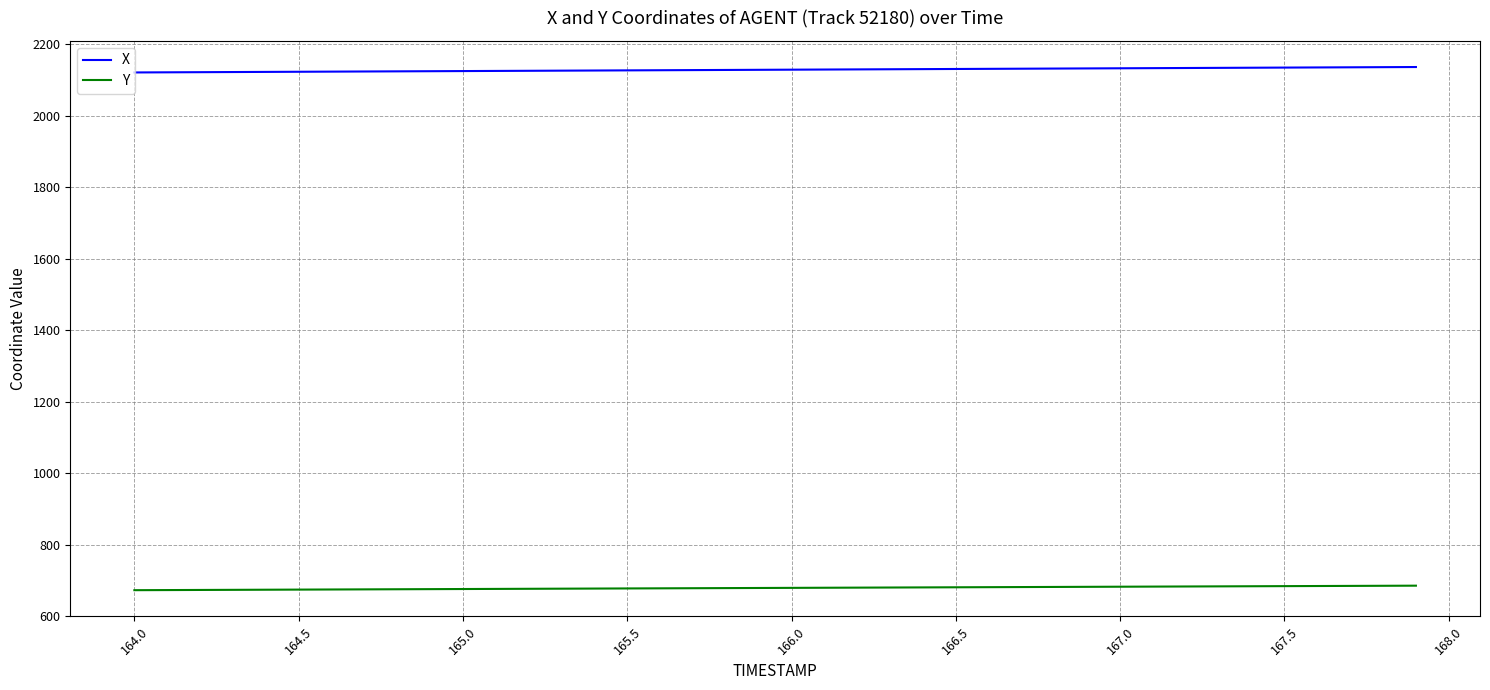

True or false: X and Y intersect in this chart.

False